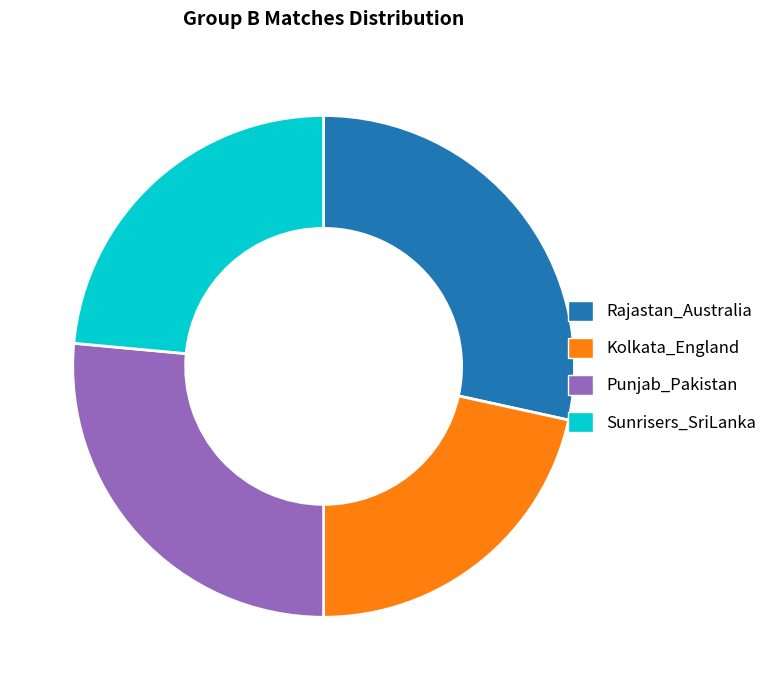

Which category has the biggest portion of the pie?

Rajastan_Australia